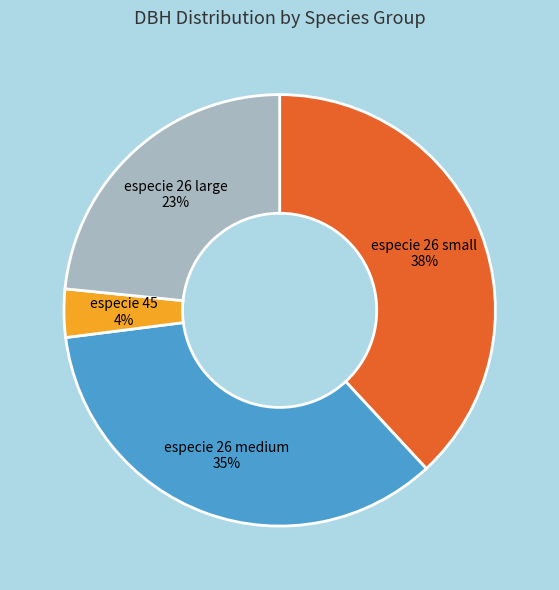

How many slices are in this pie chart?

4